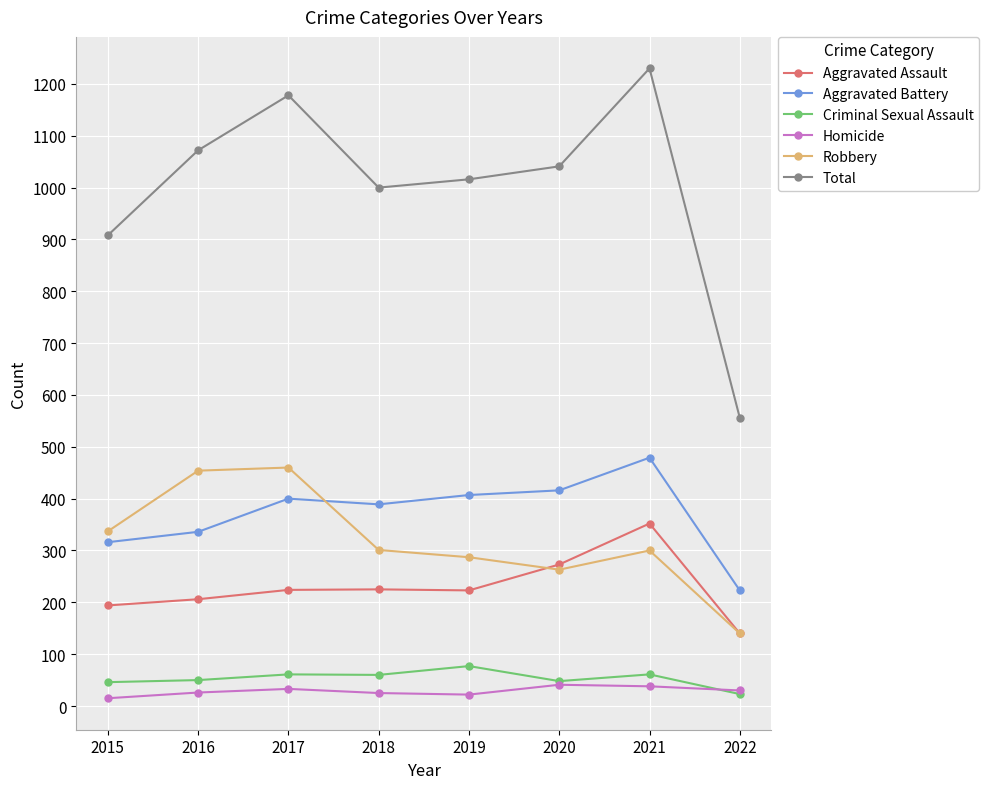

True or false: Aggravated Battery and Criminal Sexual Assault intersect in this chart.

False